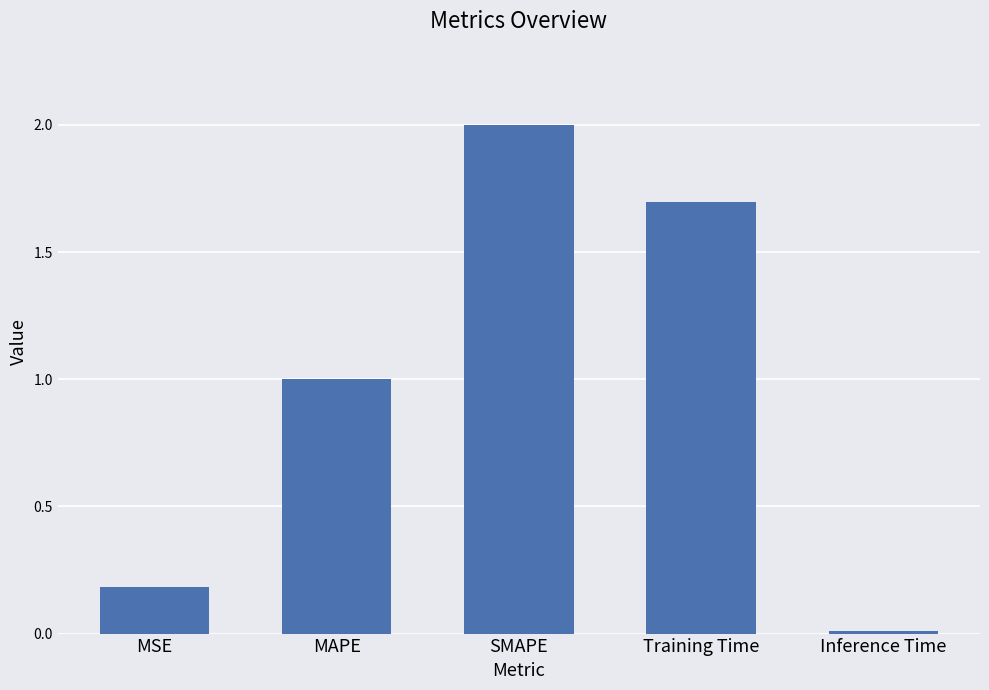

Which has a higher value, Inference Time or MSE?

MSE